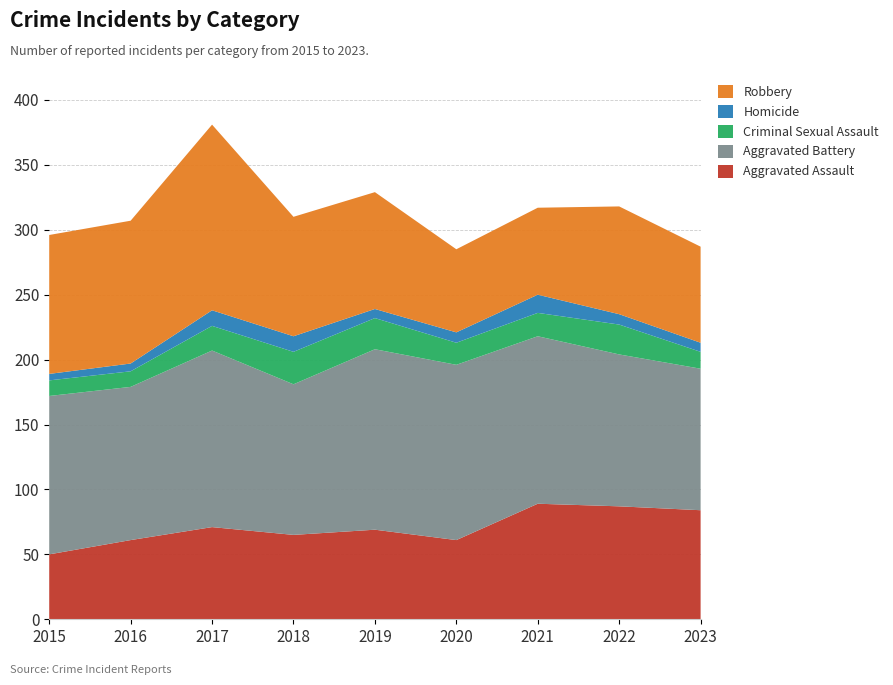

Reading left to right, what are all the values shown in this chart?

Aggravated Assault: 50	61	71	65	69	61	89	87	84
Aggravated Battery: 122	118	136	116	139	135	129	117	109
Criminal Sexual Assault: 12	12	19	25	24	17	18	23	13
Homicide: 5	6	12	12	7	8	14	8	7
Robbery: 107	110	143	92	90	64	67	83	74